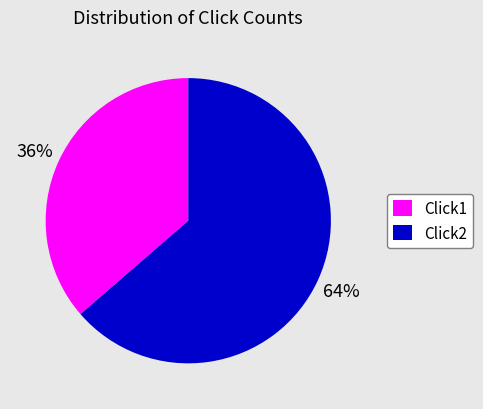

Approximately how many times larger is the value at Click1 compared to Click2?

0.6